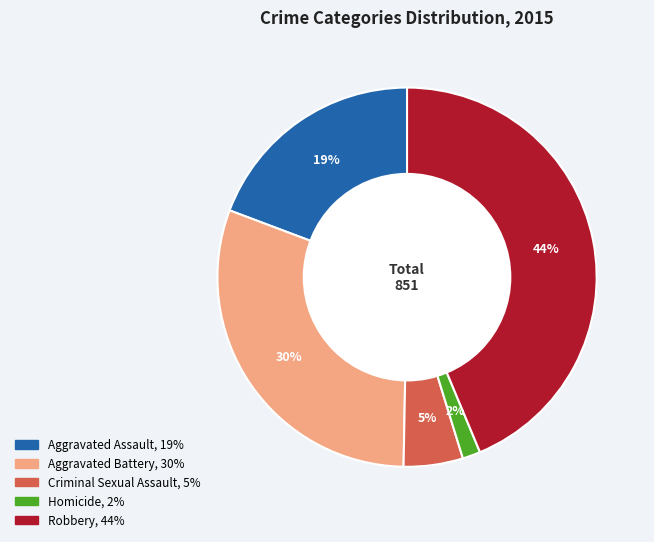

Is Aggravated Assault the majority of the pie?

No